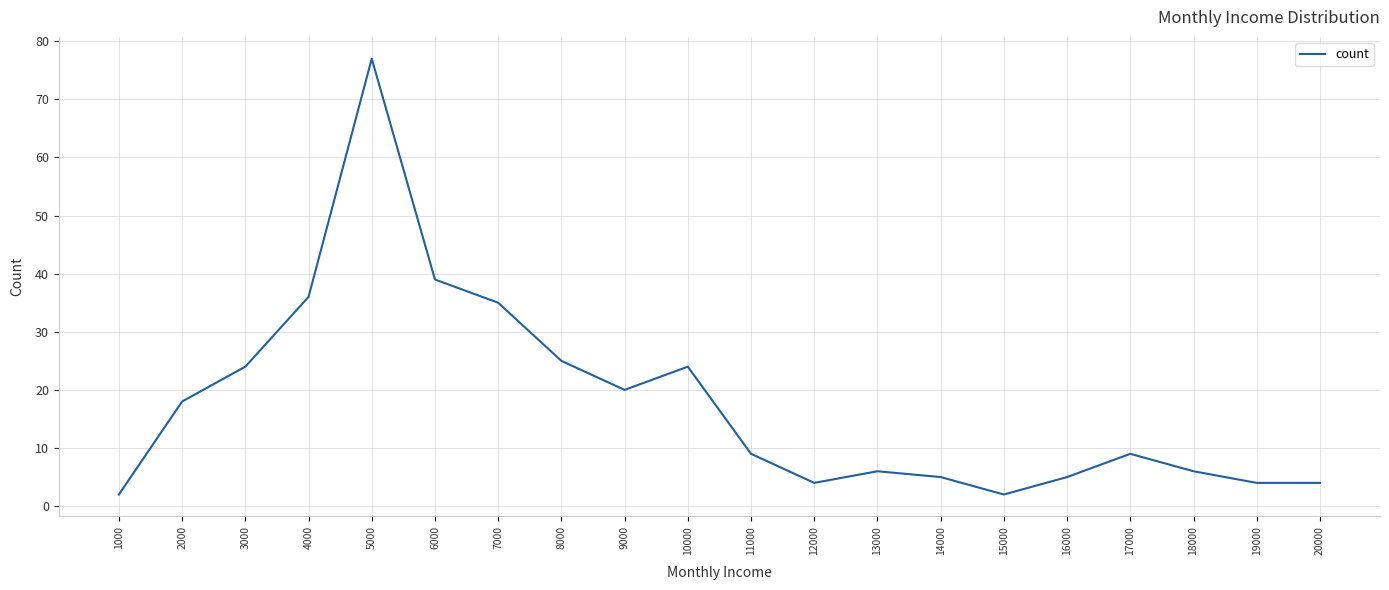

What is the difference between the values at 10000 and 8000?

1